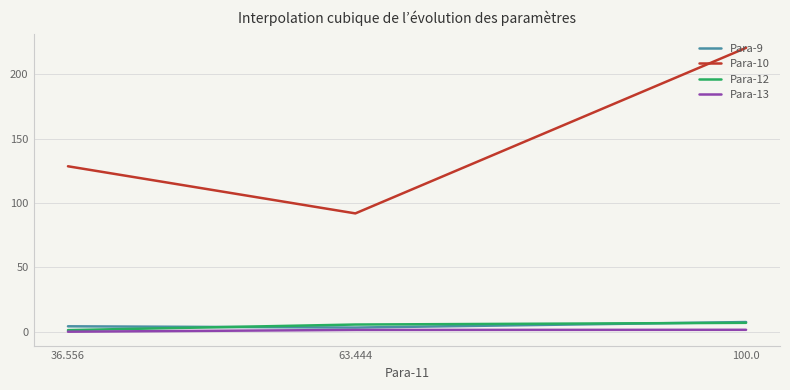

The value of Para-10 at 100.0 is 53.7. True or false?

False